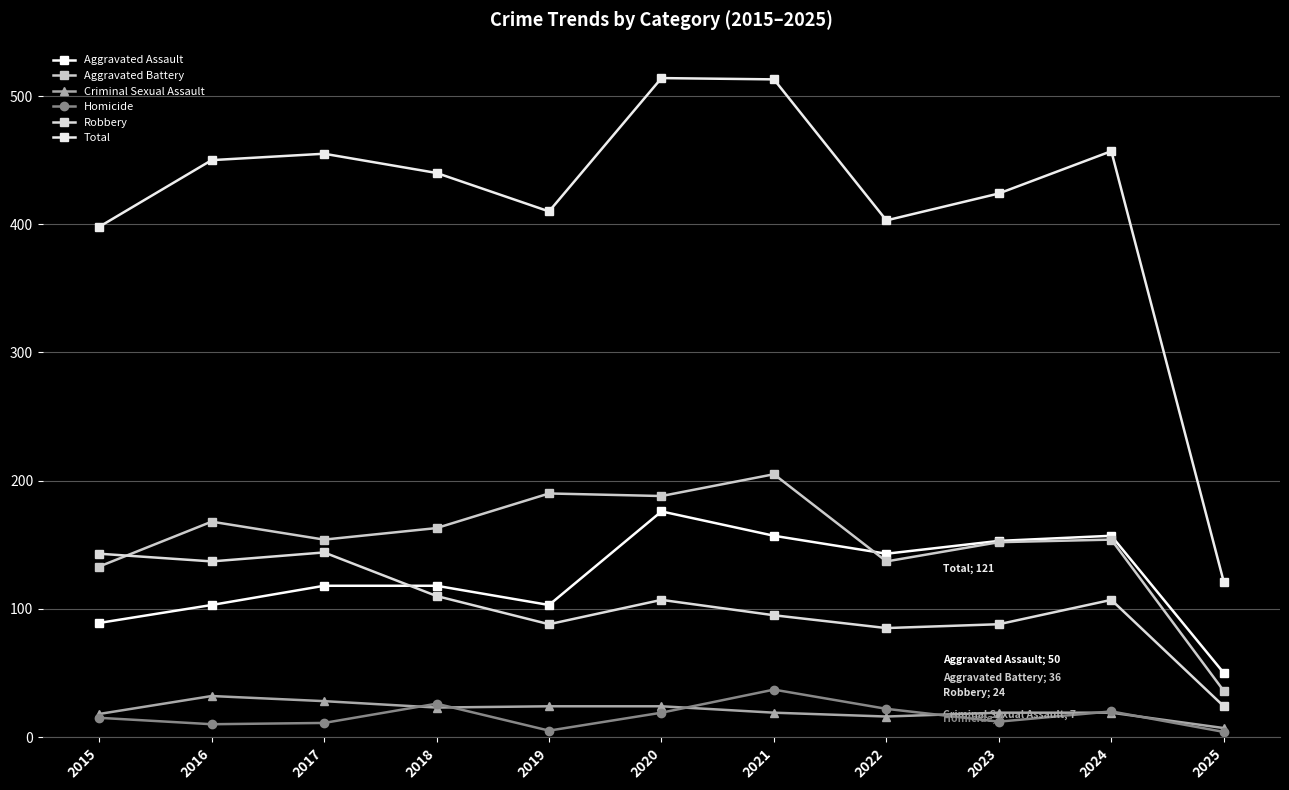

How many lines are shown in the chart?

6